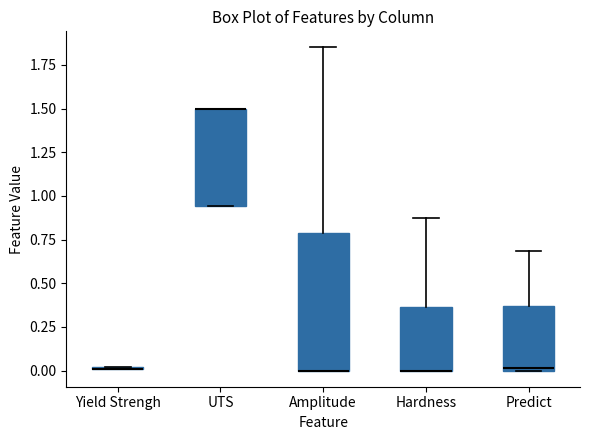

Comparing the boxes themselves (not the whiskers), which one is the tallest?

Amplitude